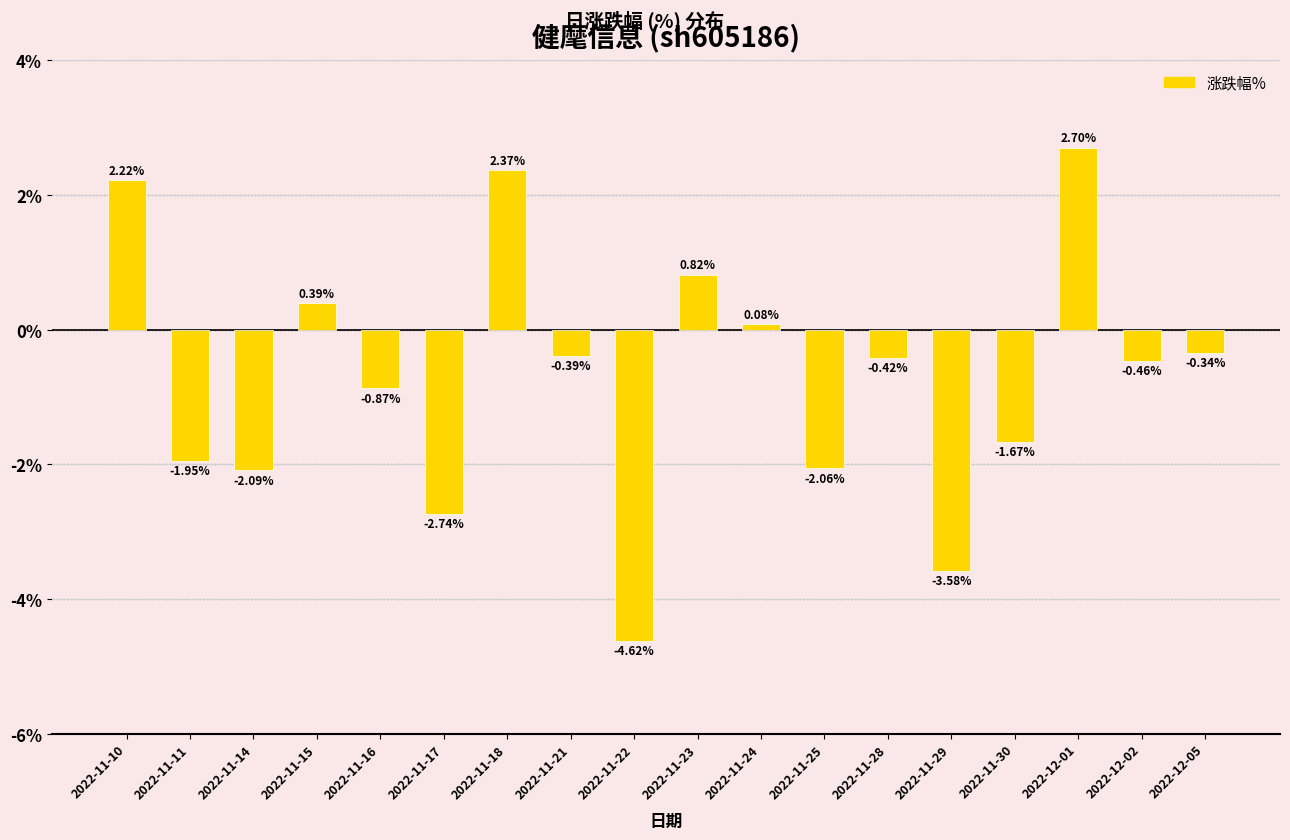

What is the smallest value displayed?

-4.6